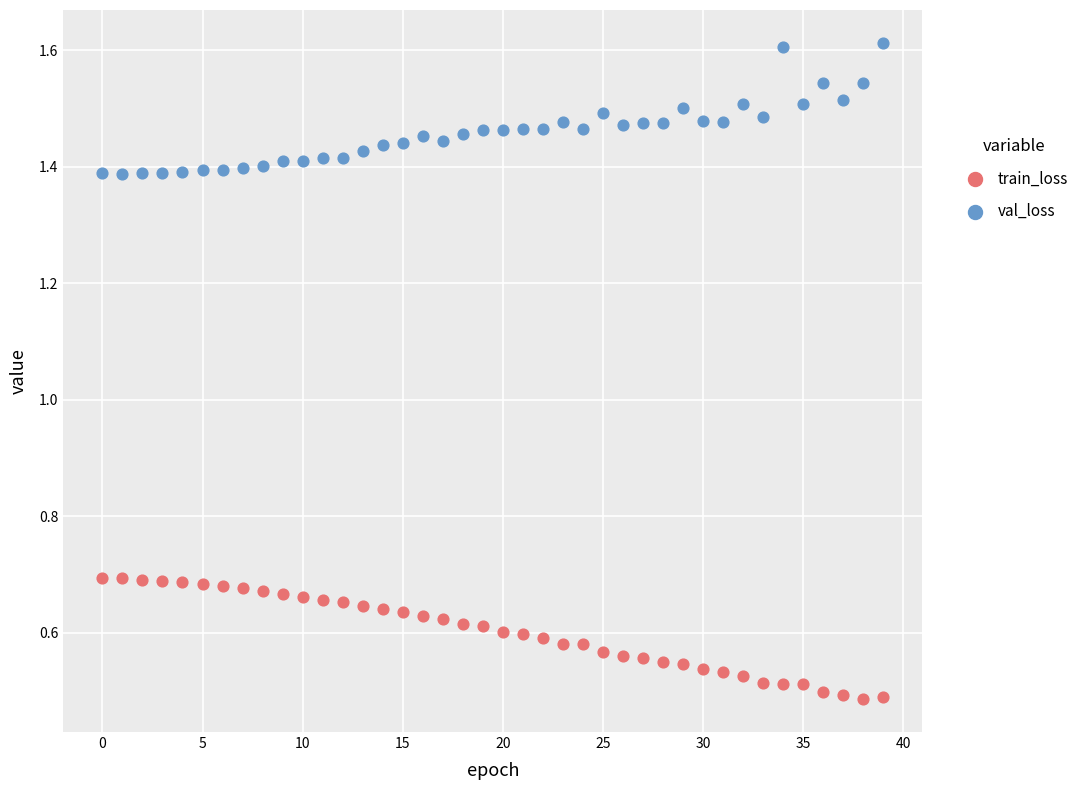

What are all the series names shown in the legend?

train_loss, val_loss